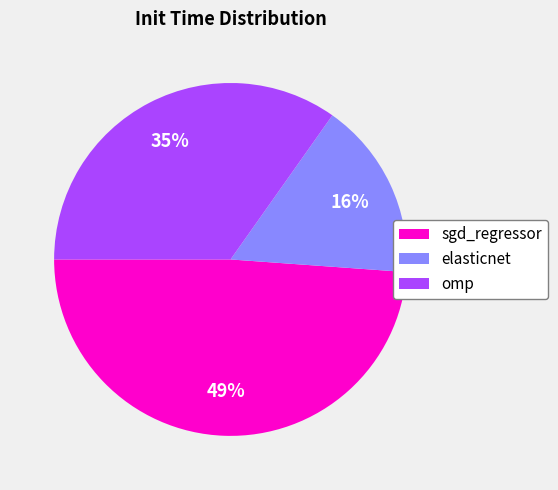

Rank the categories by value from highest to lowest.

sgd_regressor, omp, elasticnet